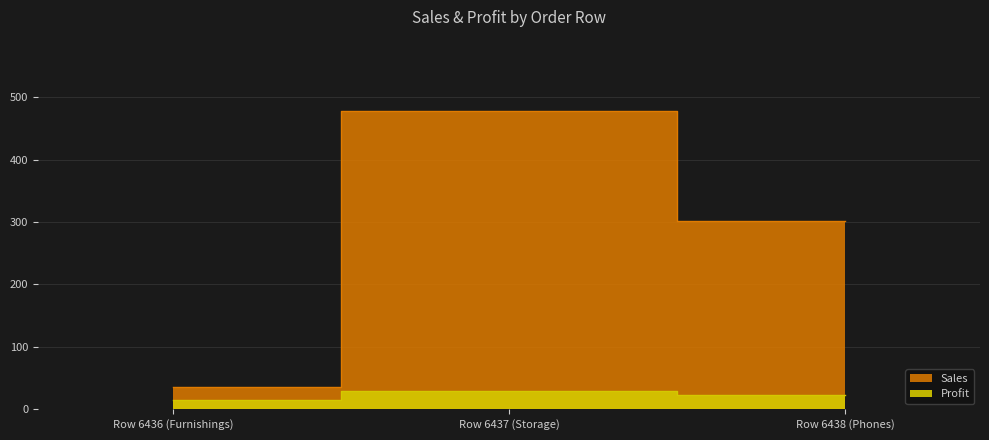

Between Row 6438 (Phones) and Row 6436 (Furnishings), which is larger?

Row 6438 (Phones)